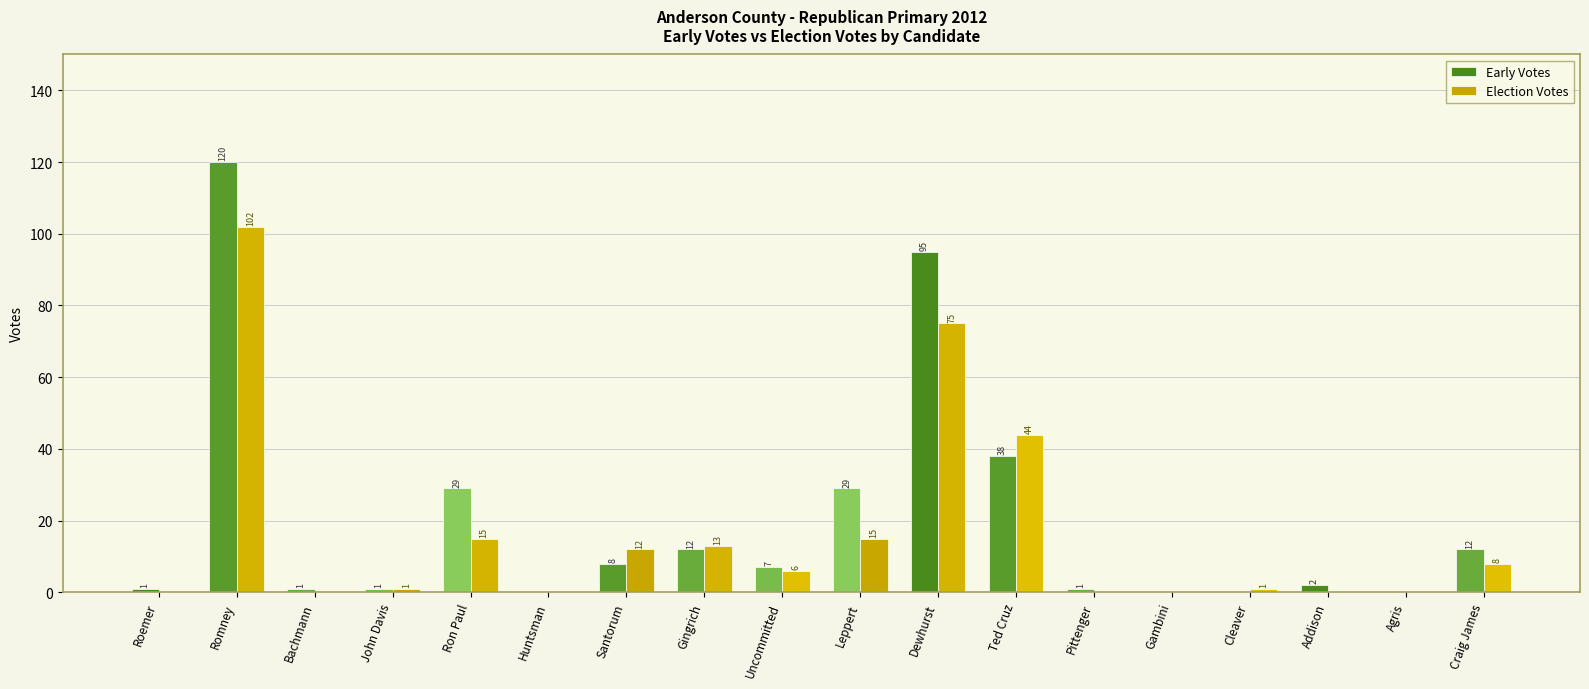

What is the sum of all Election Votes values?

292